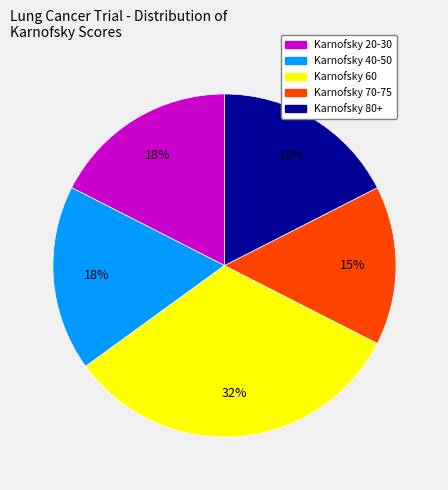

To the nearest percent, what is the average slice percentage?

20%